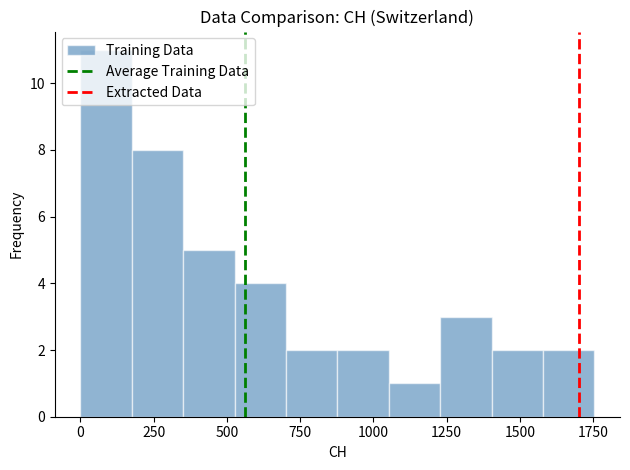

Around what value on the x-axis is the tallest bar? Give the approximate position of its centre, as read against the axis.

100